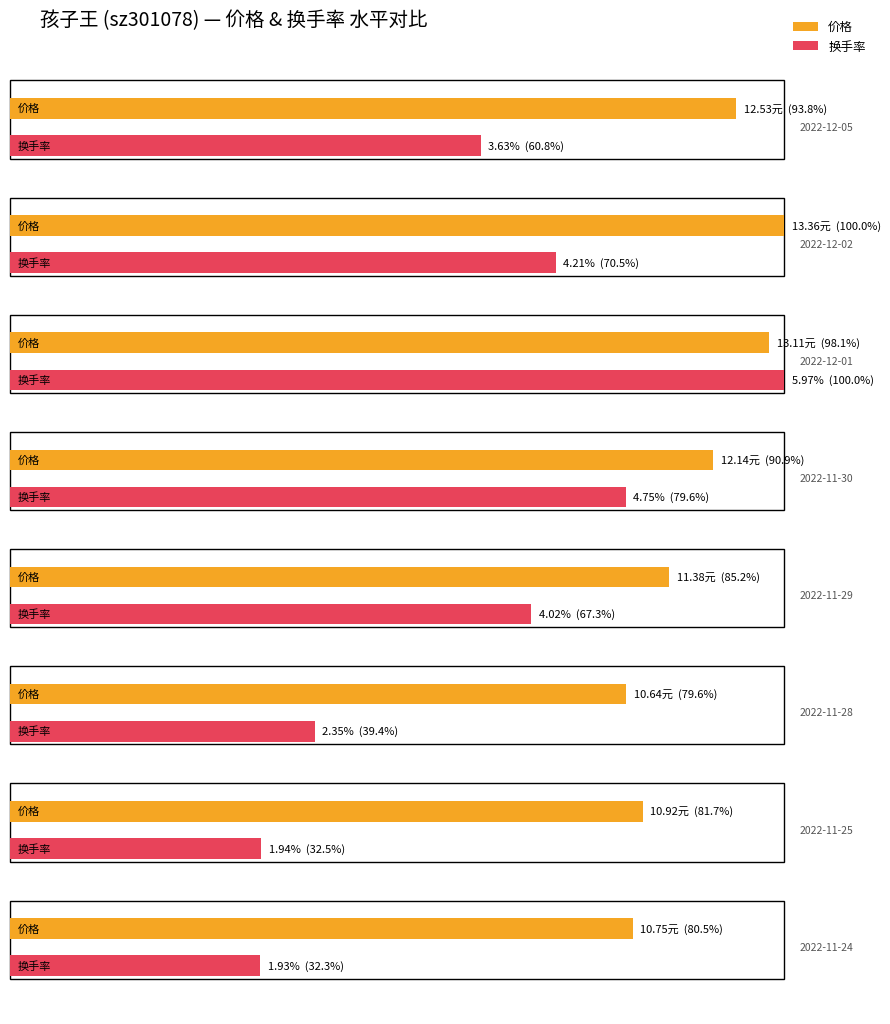

True or false: 市净率 has a value of 1.7 at 2022-11-16.

False